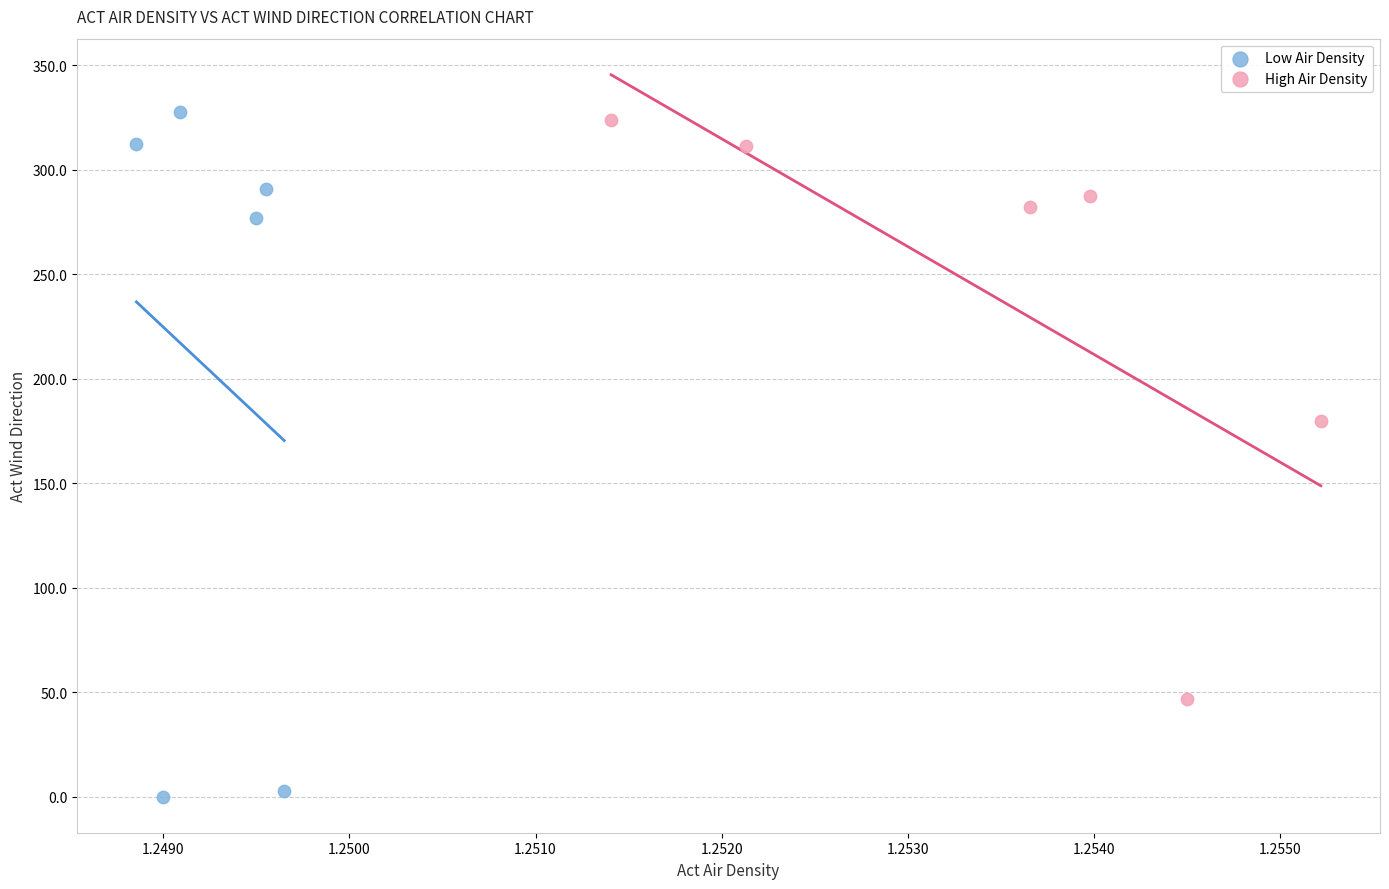

Which series has the largest Y range (max minus min)?

Low Air Density